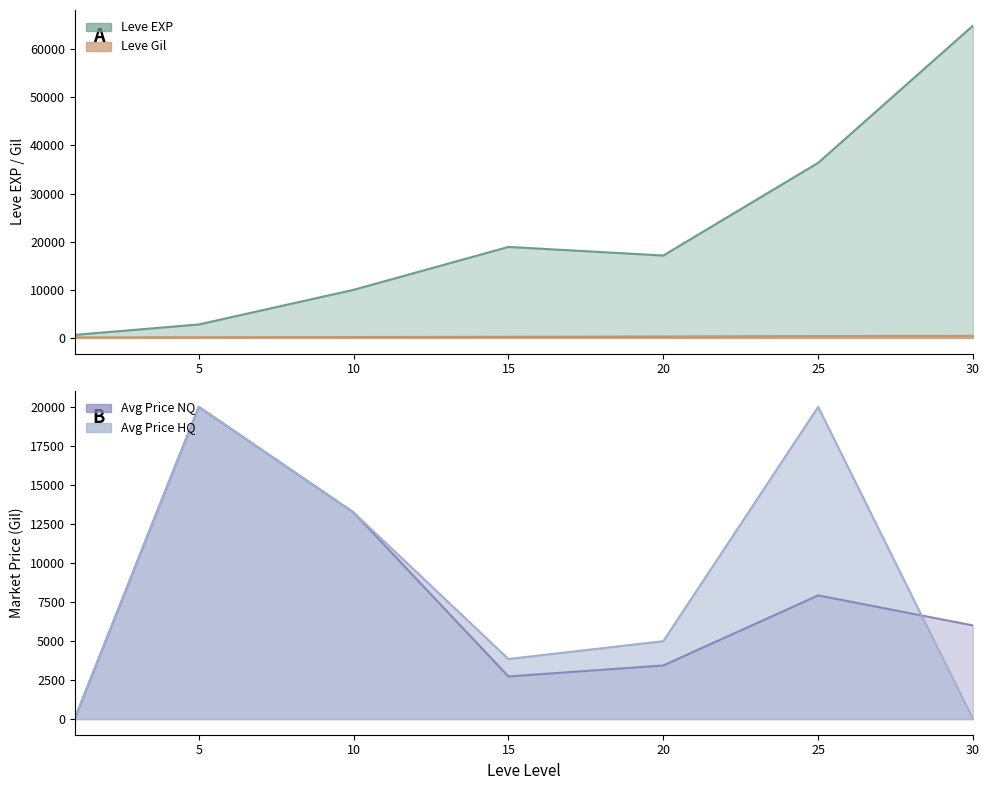

What is the total value across all series at 5?

2930